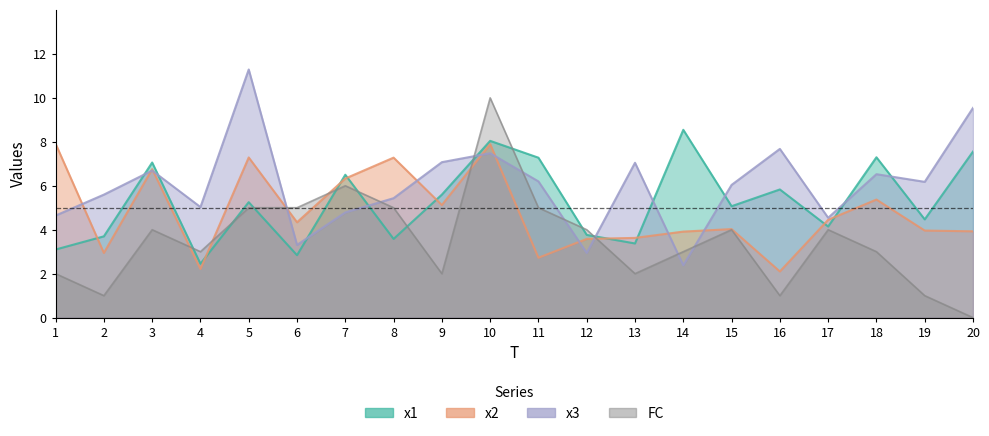

At which category is the sum across all series the highest?

10